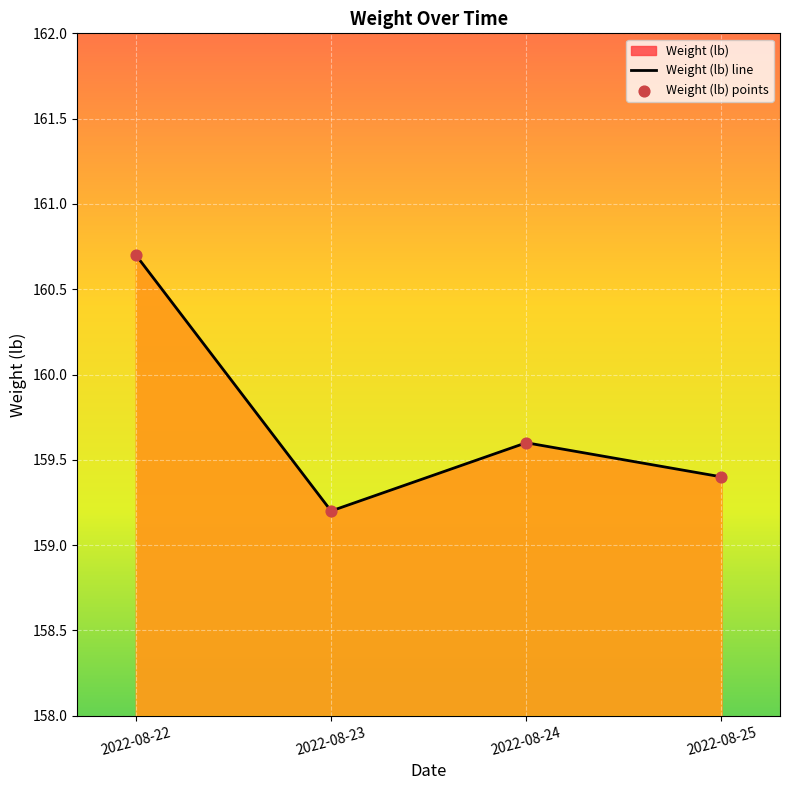

What is the change in value from 2022-08-22 to 2022-08-23?

-1.5